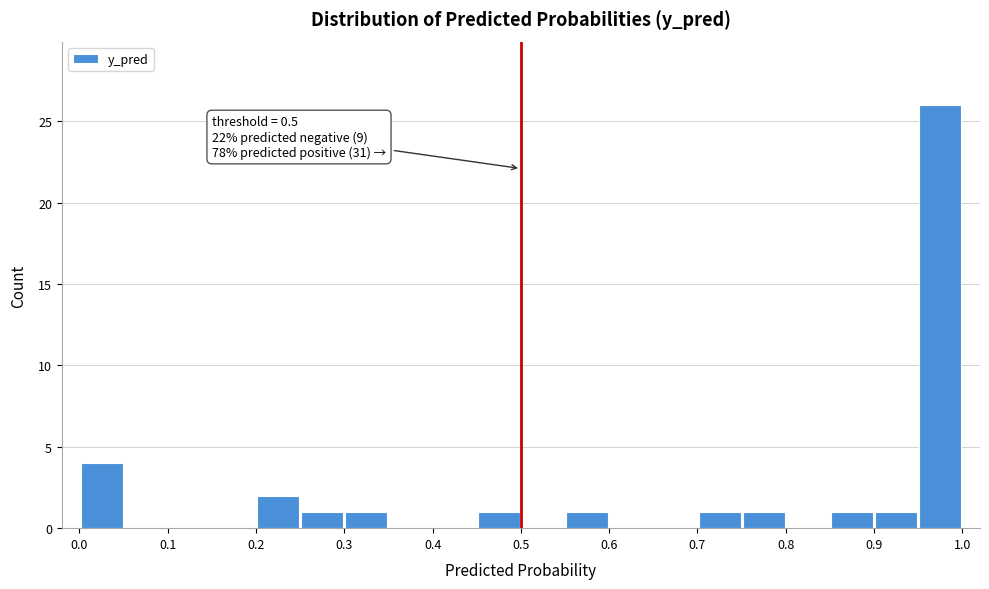

Over which range of the x-axis is the bar tallest?

0.95 to 1.00